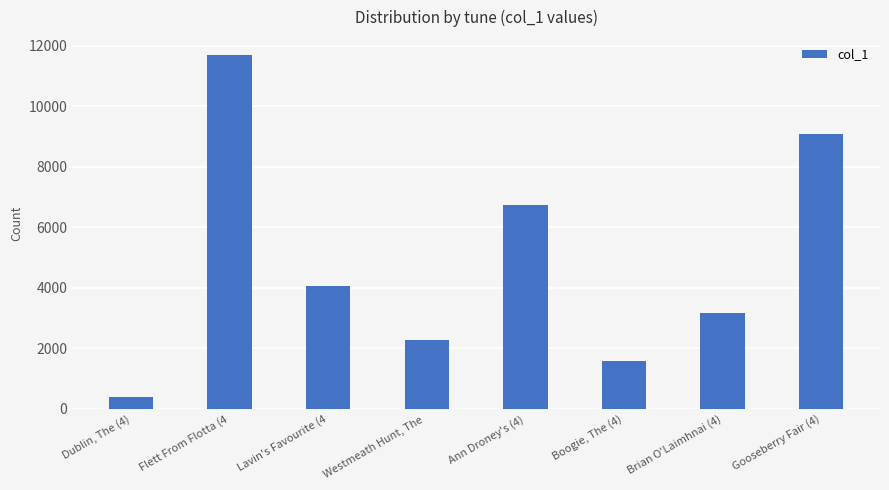

Are the bars grouped side by side (vs. stacked)?

No